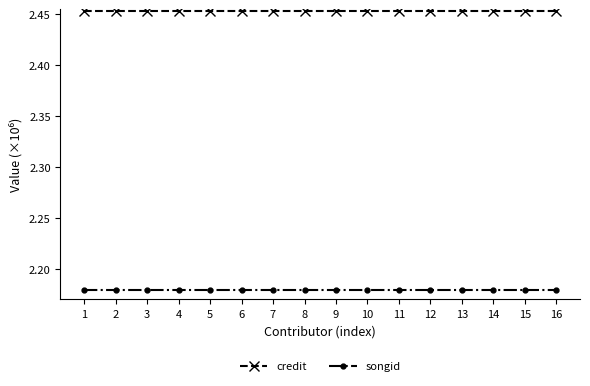

What is the total value across all series at 6?

4.6